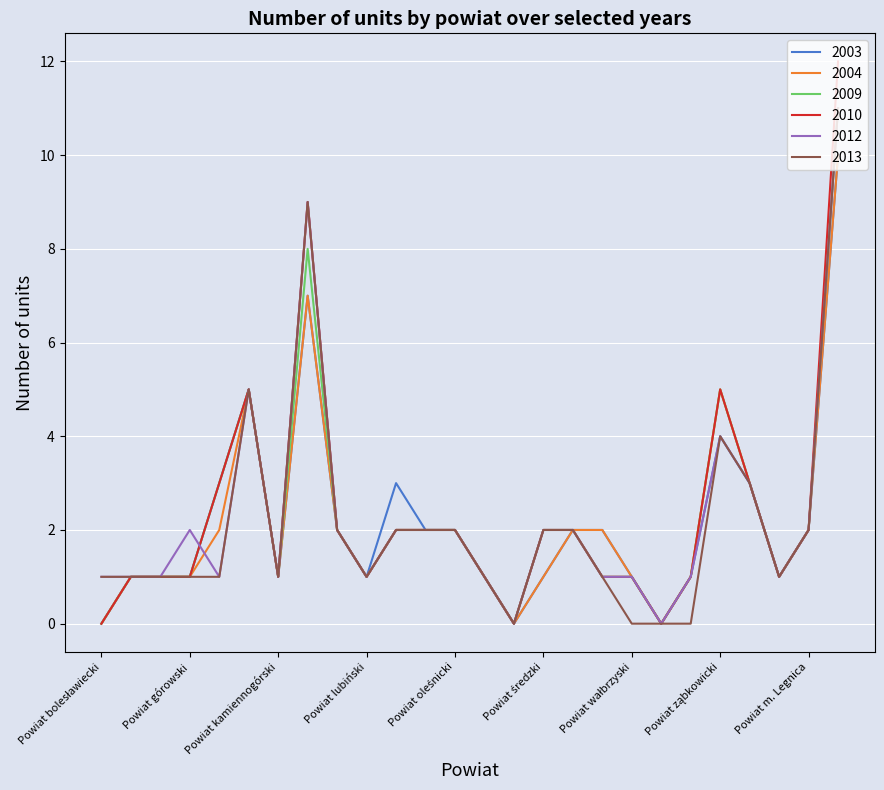

At how many categories does at least one series exceed 7?

2